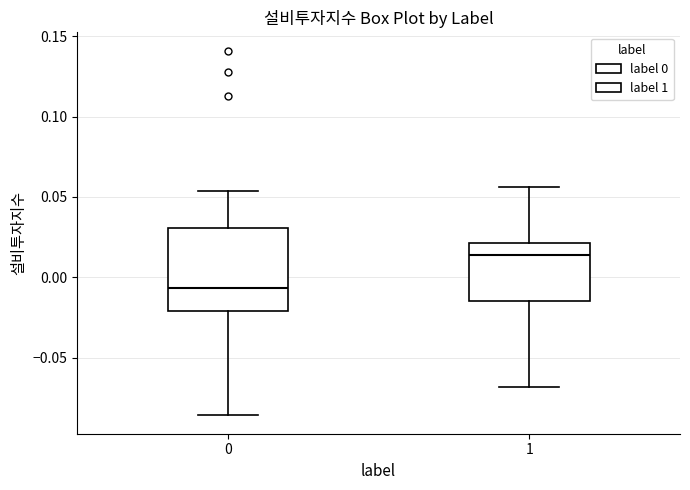

Comparing the boxes themselves (not the whiskers), which one is the tallest?

0